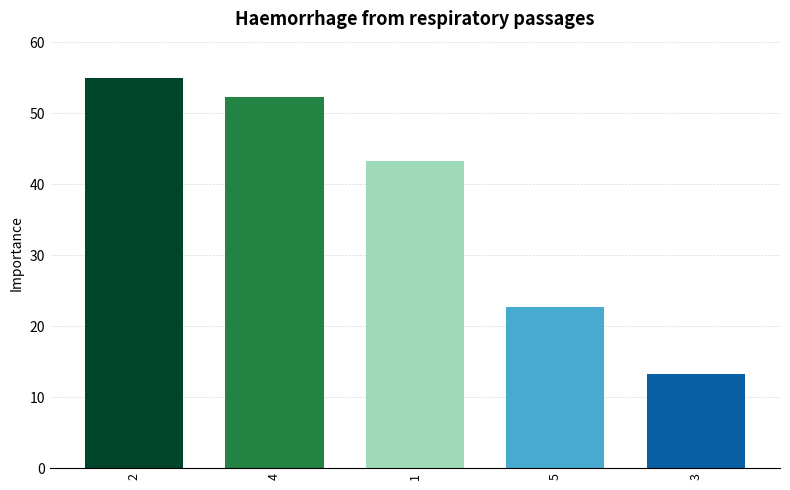

Does the chart contain stacked bars?

No